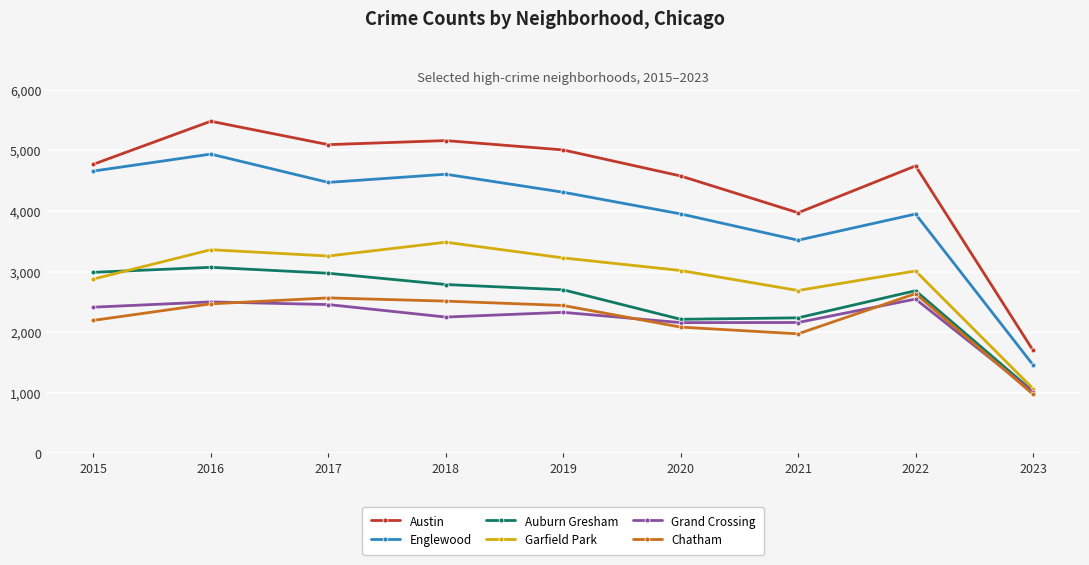

How many data points does each series have?

9